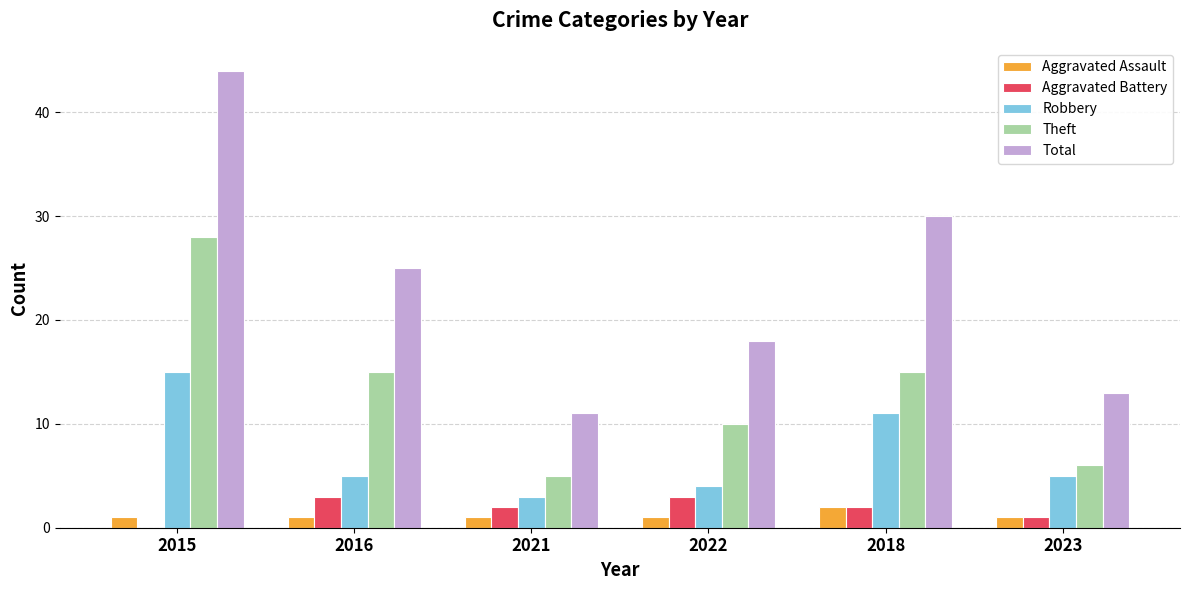

The Robbery series shows 8 at 2023. True or false?

False